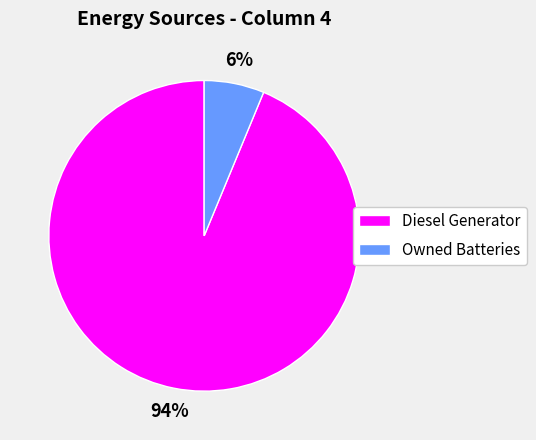

Which has a higher value, Owned Batteries or Diesel Generator?

Diesel Generator